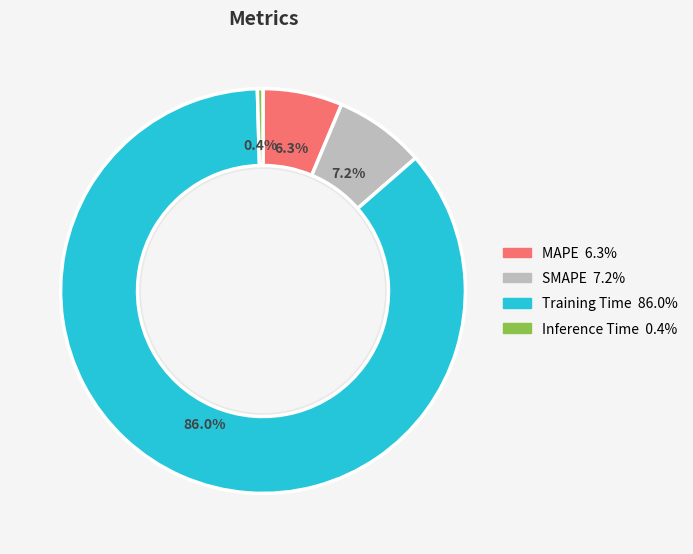

Is it true that Training Time is 74% of the pie?

False